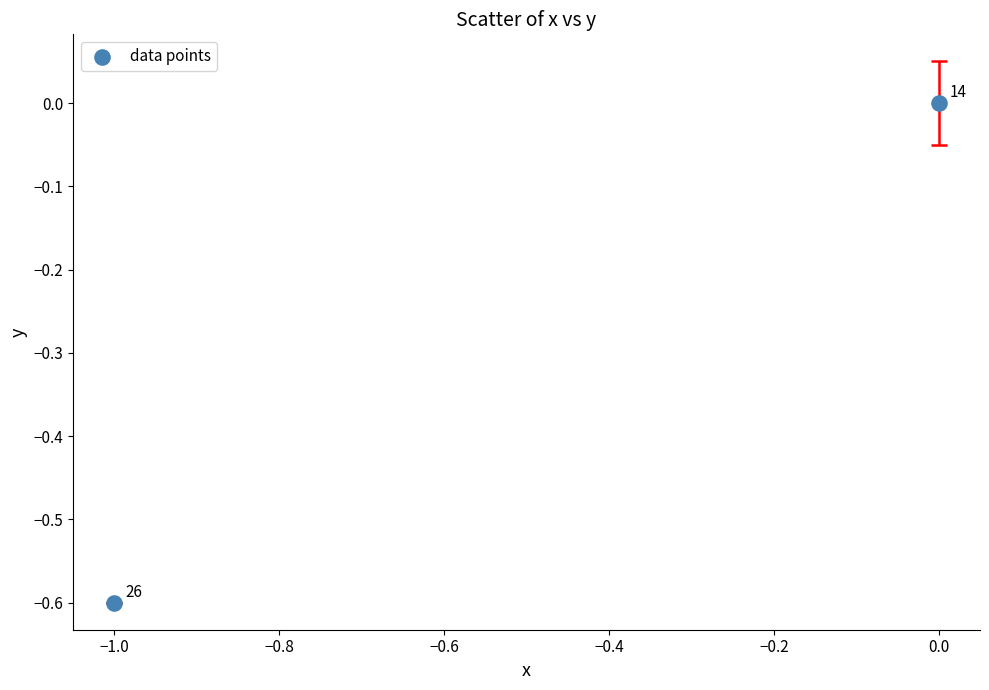

What is the average X value?

-0.5